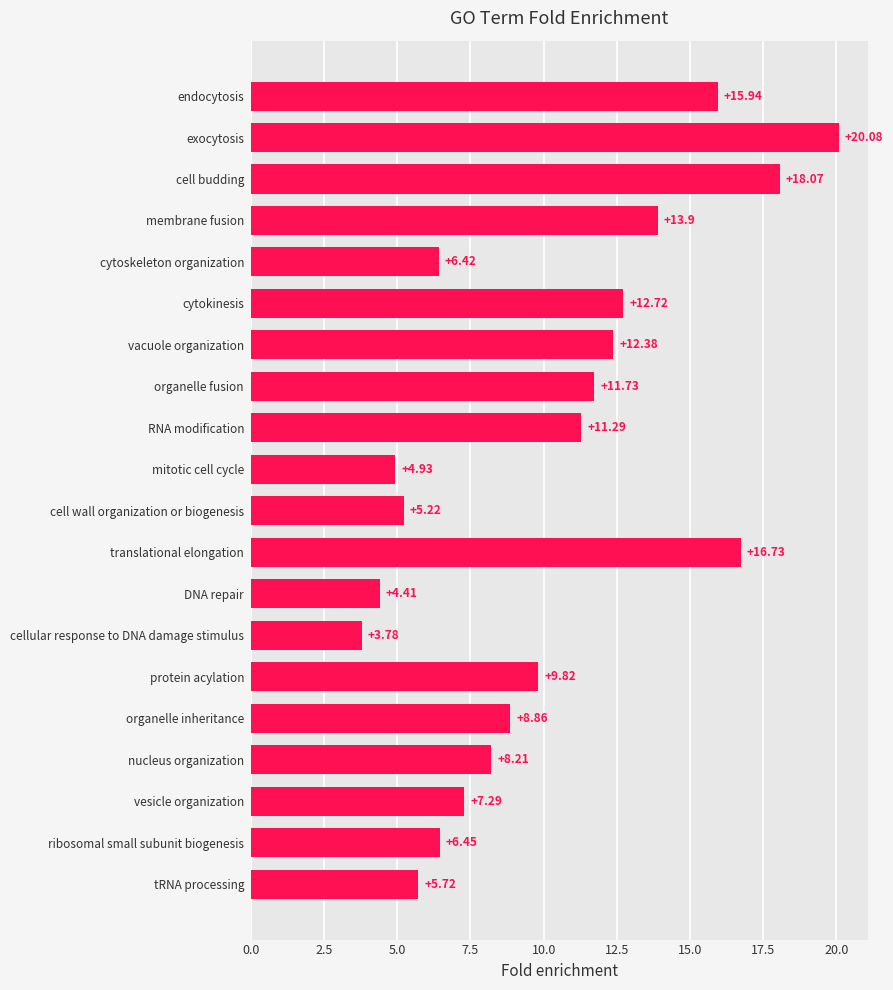

How many values are below 9?

10